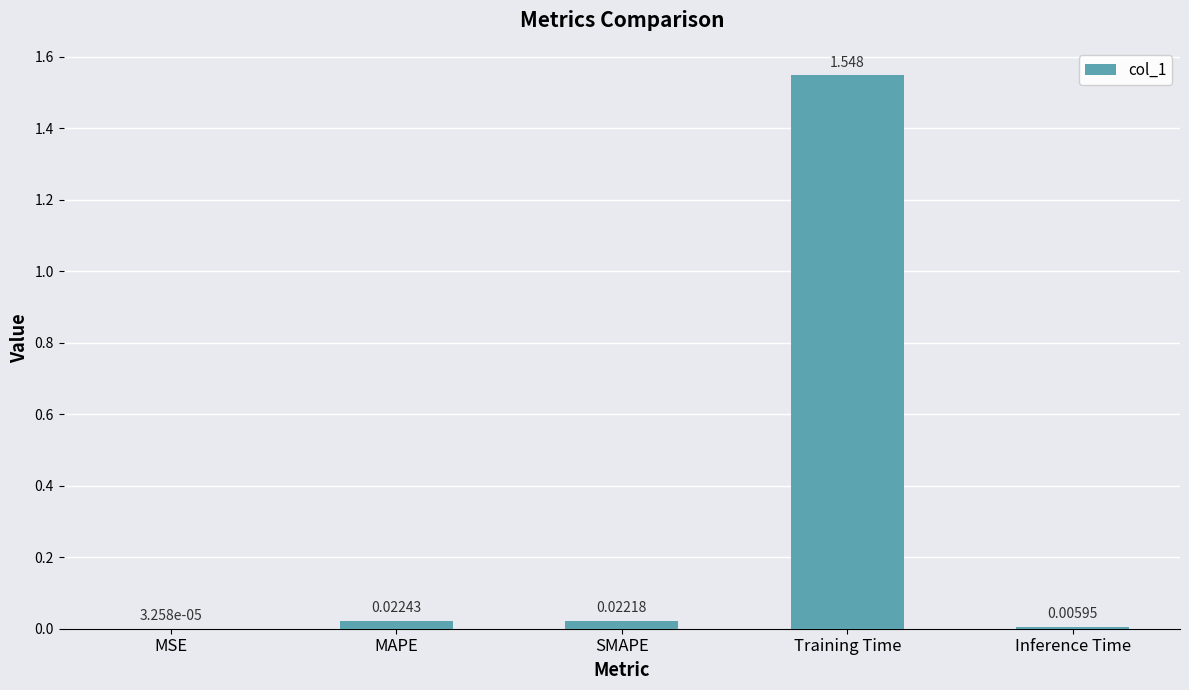

Between Training Time and Inference Time, which is larger?

Training Time